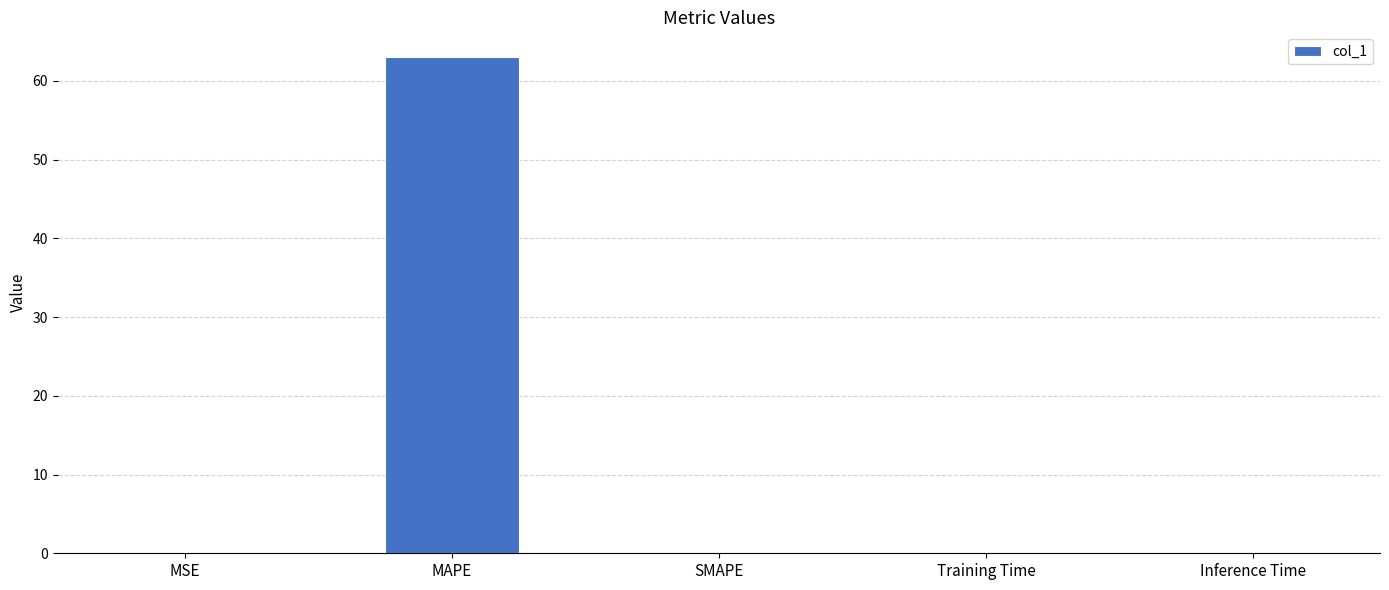

The value at SMAPE is 0.0. True or false?

True